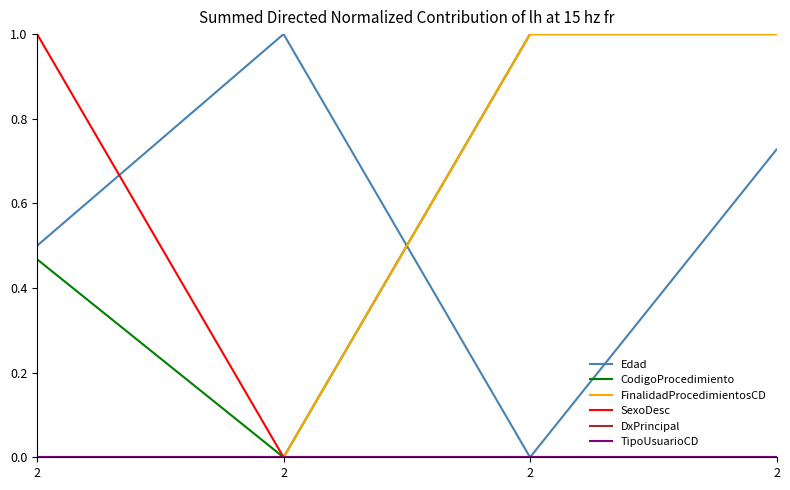

Is this an area chart (filled region under the line)?

No